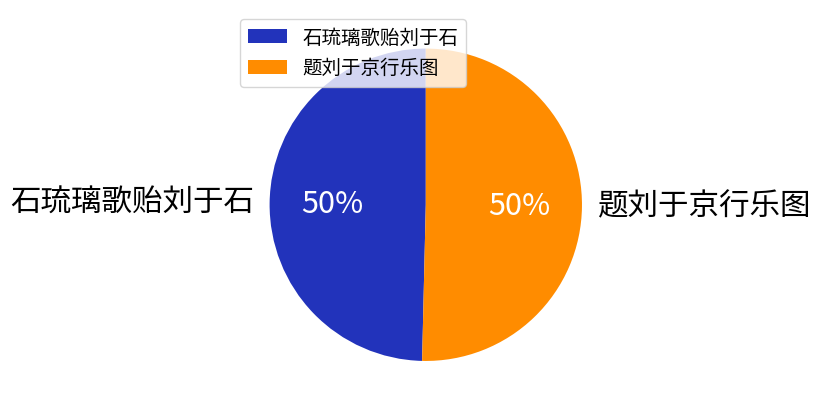

The 石琉璃歌贻刘于石 slice represents 38% of the pie. True or false?

False